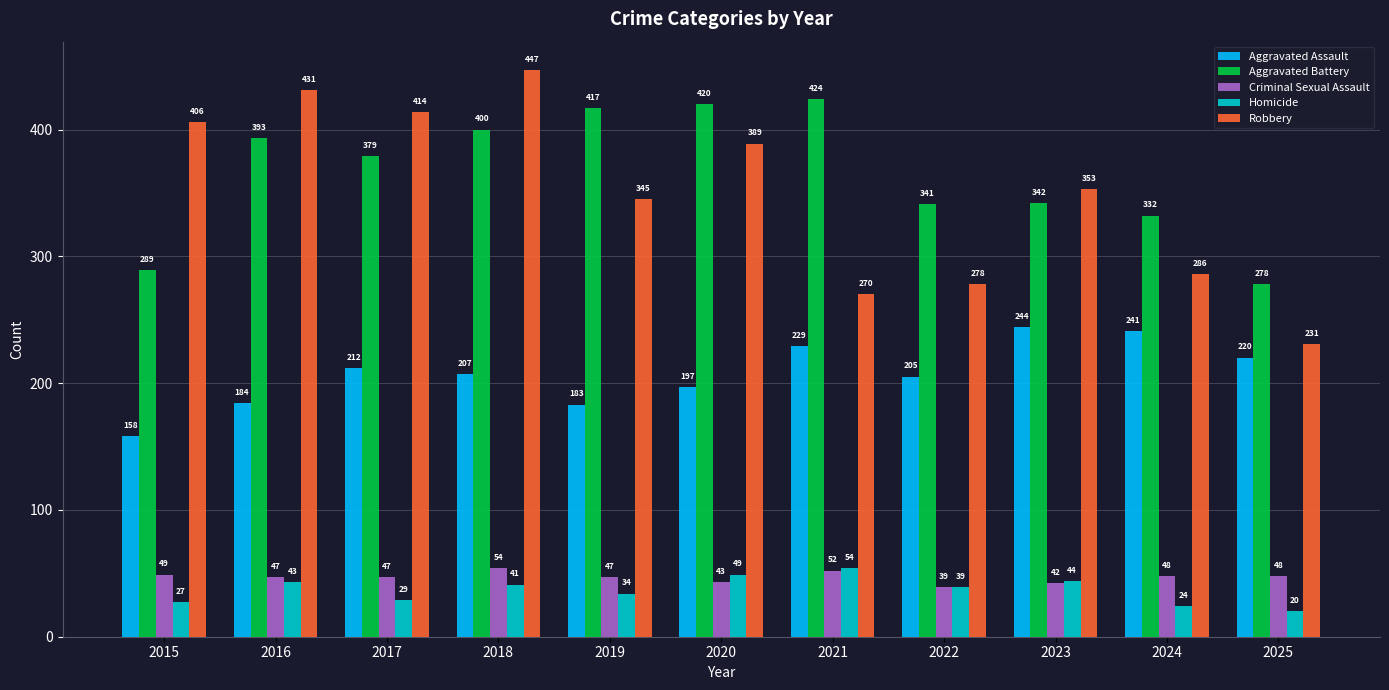

What is the average value of the Homicide series?

37